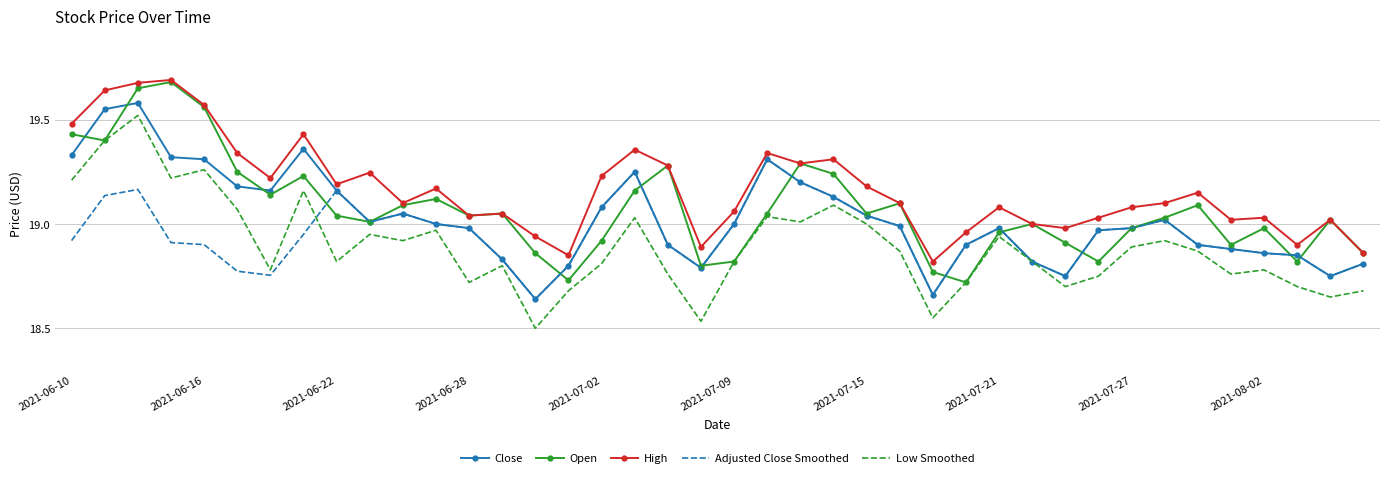

Rank the series by their average value, from lowest to highest.

Low Smoothed, Adjusted Close Smoothed, Close, Open, High